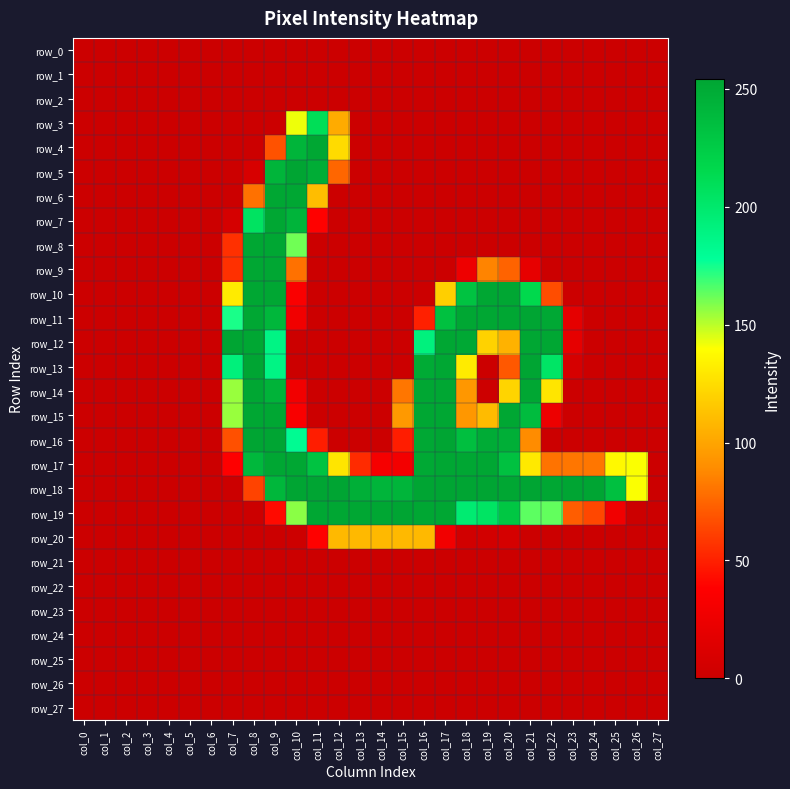

Reading left to right, transcribe all the data shown in this chart.

row_0: col_0=0	col_1=0	col_2=0	col_3=0	col_4=0	col_5=0	col_6=0	col_7=0	col_8=0	col_9=0	col_10=0	col_11=0	col_12=0	col_13=0	col_14=0	col_15=0	col_16=0	col_17=0	col_18=0	col_19=0	col_20=0	col_21=0	col_22=0	col_23=0	col_24=0	col_25=0	col_26=0	col_27=0
row_1: col_0=0	col_1=0	col_2=0	col_3=0	col_4=0	col_5=0	col_6=0	col_7=0	col_8=0	col_9=0	col_10=0	col_11=0	col_12=0	col_13=0	col_14=0	col_15=0	col_16=0	col_17=0	col_18=0	col_19=0	col_20=0	col_21=0	col_22=0	col_23=0	col_24=0	col_25=0	col_26=0	col_27=0
row_2: col_0=0	col_1=0	col_2=0	col_3=0	col_4=0	col_5=0	col_6=0	col_7=0	col_8=0	col_9=0	col_10=0	col_11=0	col_12=0	col_13=0	col_14=0	col_15=0	col_16=0	col_17=0	col_18=0	col_19=0	col_20=0	col_21=0	col_22=0	col_23=0	col_24=0	col_25=0	col_26=0	col_27=0
row_3: col_0=0	col_1=0	col_2=0	col_3=0	col_4=0	col_5=0	col_6=0	col_7=0	col_8=0	col_9=0	col_10=142	col_11=210	col_12=103	col_13=0	col_14=0	col_15=0	col_16=0	col_17=0	col_18=0	col_19=0	col_20=0	col_21=0	col_22=0	col_23=0	col_24=0	col_25=0	col_26=0	col_27=0
row_4: col_0=0	col_1=0	col_2=0	col_3=0	col_4=0	col_5=0	col_6=0	col_7=0	col_8=0	col_9=68	col_10=242	col_11=253	col_12=124	col_13=0	col_14=0	col_15=0	col_16=0	col_17=0	col_18=0	col_19=0	col_20=0	col_21=0	col_22=0	col_23=0	col_24=0	col_25=0	col_26=0	col_27=0
row_5: col_0=0	col_1=0	col_2=0	col_3=0	col_4=0	col_5=0	col_6=0	col_7=0	col_8=9	col_9=242	col_10=254	col_11=248	col_12=75	col_13=0	col_14=0	col_15=0	col_16=0	col_17=0	col_18=0	col_19=0	col_20=0	col_21=0	col_22=0	col_23=0	col_24=0	col_25=0	col_26=0	col_27=0
row_6: col_0=0	col_1=0	col_2=0	col_3=0	col_4=0	col_5=0	col_6=0	col_7=0	col_8=79	col_9=253	col_10=253	col_11=111	col_12=0	col_13=0	col_14=0	col_15=0	col_16=0	col_17=0	col_18=0	col_19=0	col_20=0	col_21=0	col_22=0	col_23=0	col_24=0	col_25=0	col_26=0	col_27=0
row_7: col_0=0	col_1=0	col_2=0	col_3=0	col_4=0	col_5=0	col_6=0	col_7=7	col_8=205	col_9=253	col_10=243	col_11=39	col_12=0	col_13=0	col_14=0	col_15=0	col_16=0	col_17=0	col_18=0	col_19=0	col_20=0	col_21=0	col_22=0	col_23=0	col_24=0	col_25=0	col_26=0	col_27=0
row_8: col_0=0	col_1=0	col_2=0	col_3=0	col_4=0	col_5=0	col_6=0	col_7=56	col_8=253	col_9=253	col_10=161	col_11=0	col_12=0	col_13=0	col_14=0	col_15=0	col_16=0	col_17=0	col_18=0	col_19=0	col_20=0	col_21=0	col_22=0	col_23=0	col_24=0	col_25=0	col_26=0	col_27=0
row_9: col_0=0	col_1=0	col_2=0	col_3=0	col_4=0	col_5=0	col_6=0	col_7=56	col_8=253	col_9=253	col_10=79	col_11=0	col_12=0	col_13=0	col_14=0	col_15=0	col_16=0	col_17=0	col_18=26	col_19=86	col_20=74	col_21=21	col_22=0	col_23=0	col_24=0	col_25=0	col_26=0	col_27=0
row_10: col_0=0	col_1=0	col_2=0	col_3=0	col_4=0	col_5=0	col_6=0	col_7=131	col_8=253	col_9=253	col_10=35	col_11=0	col_12=0	col_13=0	col_14=0	col_15=0	col_16=0	col_17=119	col_18=232	col_19=253	col_20=253	col_21=215	col_22=66	col_23=0	col_24=0	col_25=0	col_26=0	col_27=0
row_11: col_0=0	col_1=0	col_2=0	col_3=0	col_4=0	col_5=0	col_6=0	col_7=174	col_8=253	col_9=241	col_10=28	col_11=0	col_12=0	col_13=0	col_14=0	col_15=0	col_16=50	col_17=233	col_18=253	col_19=253	col_20=253	col_21=254	col_22=252	col_23=19	col_24=0	col_25=0	col_26=0	col_27=0
row_12: col_0=0	col_1=0	col_2=0	col_3=0	col_4=0	col_5=0	col_6=0	col_7=254	col_8=253	col_9=188	col_10=0	col_11=0	col_12=0	col_13=0	col_14=0	col_15=0	col_16=191	col_17=253	col_18=252	col_19=120	col_20=106	col_21=253	col_22=253	col_23=20	col_24=0	col_25=0	col_26=0	col_27=0
row_13: col_0=0	col_1=0	col_2=0	col_3=0	col_4=0	col_5=0	col_6=0	col_7=192	col_8=254	col_9=188	col_10=0	col_11=0	col_12=0	col_13=0	col_14=0	col_15=0	col_16=250	col_17=253	col_18=131	col_19=0	col_20=70	col_21=254	col_22=203	col_23=8	col_24=0	col_25=0	col_26=0	col_27=0
row_14: col_0=0	col_1=0	col_2=0	col_3=0	col_4=0	col_5=0	col_6=0	col_7=155	col_8=253	col_9=244	col_10=29	col_11=0	col_12=0	col_13=0	col_14=0	col_15=81	col_16=253	col_17=253	col_18=94	col_19=1	col_20=121	col_21=253	col_22=128	col_23=0	col_24=0	col_25=0	col_26=0	col_27=0
row_15: col_0=0	col_1=0	col_2=0	col_3=0	col_4=0	col_5=0	col_6=0	col_7=155	col_8=253	col_9=253	col_10=34	col_11=0	col_12=0	col_13=0	col_14=0	col_15=95	col_16=253	col_17=253	col_18=94	col_19=110	col_20=253	col_21=237	col_22=25	col_23=0	col_24=0	col_25=0	col_26=0	col_27=0
row_16: col_0=0	col_1=0	col_2=0	col_3=0	col_4=0	col_5=0	col_6=0	col_7=67	col_8=254	col_9=254	col_10=181	col_11=49	col_12=0	col_13=0	col_14=0	col_15=49	col_16=252	col_17=254	col_18=235	col_19=249	col_20=247	col_21=89	col_22=0	col_23=0	col_24=0	col_25=0	col_26=0	col_27=0
row_17: col_0=0	col_1=0	col_2=0	col_3=0	col_4=0	col_5=0	col_6=0	col_7=38	col_8=240	col_9=253	col_10=253	col_11=232	col_12=128	col_13=54	col_14=32	col_15=30	col_16=251	col_17=253	col_18=253	col_19=253	col_20=233	col_21=130	col_22=80	col_23=81	col_24=81	col_25=137	col_26=140	col_27=0
row_18: col_0=0	col_1=0	col_2=0	col_3=0	col_4=0	col_5=0	col_6=0	col_7=0	col_8=63	col_9=241	col_10=254	col_11=254	col_12=254	col_13=247	col_14=242	col_15=242	col_16=254	col_17=254	col_18=254	col_19=254	col_20=253	col_21=254	col_22=253	col_23=254	col_24=254	col_25=234	col_26=140	col_27=0
row_19: col_0=0	col_1=0	col_2=0	col_3=0	col_4=0	col_5=0	col_6=0	col_7=0	col_8=0	col_9=42	col_10=157	col_11=253	col_12=253	col_13=253	col_14=253	col_15=254	col_16=253	col_17=253	col_18=197	col_19=204	col_20=229	col_21=164	col_22=163	col_23=72	col_24=64	col_25=28	col_26=0	col_27=0
row_20: col_0=0	col_1=0	col_2=0	col_3=0	col_4=0	col_5=0	col_6=0	col_7=0	col_8=0	col_9=0	col_10=1	col_11=39	col_12=109	col_13=109	col_14=109	col_15=109	col_16=109	col_17=29	col_18=4	col_19=5	col_20=7	col_21=0	col_22=0	col_23=0	col_24=0	col_25=0	col_26=0	col_27=0
row_21: col_0=0	col_1=0	col_2=0	col_3=0	col_4=0	col_5=0	col_6=0	col_7=0	col_8=0	col_9=0	col_10=0	col_11=0	col_12=0	col_13=0	col_14=0	col_15=0	col_16=0	col_17=0	col_18=0	col_19=0	col_20=0	col_21=0	col_22=0	col_23=0	col_24=0	col_25=0	col_26=0	col_27=0
row_22: col_0=0	col_1=0	col_2=0	col_3=0	col_4=0	col_5=0	col_6=0	col_7=0	col_8=0	col_9=0	col_10=0	col_11=0	col_12=0	col_13=0	col_14=0	col_15=0	col_16=0	col_17=0	col_18=0	col_19=0	col_20=0	col_21=0	col_22=0	col_23=0	col_24=0	col_25=0	col_26=0	col_27=0
row_23: col_0=0	col_1=0	col_2=0	col_3=0	col_4=0	col_5=0	col_6=0	col_7=0	col_8=0	col_9=0	col_10=0	col_11=0	col_12=0	col_13=0	col_14=0	col_15=0	col_16=0	col_17=0	col_18=0	col_19=0	col_20=0	col_21=0	col_22=0	col_23=0	col_24=0	col_25=0	col_26=0	col_27=0
row_24: col_0=0	col_1=0	col_2=0	col_3=0	col_4=0	col_5=0	col_6=0	col_7=0	col_8=0	col_9=0	col_10=0	col_11=0	col_12=0	col_13=0	col_14=0	col_15=0	col_16=0	col_17=0	col_18=0	col_19=0	col_20=0	col_21=0	col_22=0	col_23=0	col_24=0	col_25=0	col_26=0	col_27=0
row_25: col_0=0	col_1=0	col_2=0	col_3=0	col_4=0	col_5=0	col_6=0	col_7=0	col_8=0	col_9=0	col_10=0	col_11=0	col_12=0	col_13=0	col_14=0	col_15=0	col_16=0	col_17=0	col_18=0	col_19=0	col_20=0	col_21=0	col_22=0	col_23=0	col_24=0	col_25=0	col_26=0	col_27=0
row_26: col_0=0	col_1=0	col_2=0	col_3=0	col_4=0	col_5=0	col_6=0	col_7=0	col_8=0	col_9=0	col_10=0	col_11=0	col_12=0	col_13=0	col_14=0	col_15=0	col_16=0	col_17=0	col_18=0	col_19=0	col_20=0	col_21=0	col_22=0	col_23=0	col_24=0	col_25=0	col_26=0	col_27=0
row_27: col_0=0	col_1=0	col_2=0	col_3=0	col_4=0	col_5=0	col_6=0	col_7=0	col_8=0	col_9=0	col_10=0	col_11=0	col_12=0	col_13=0	col_14=0	col_15=0	col_16=0	col_17=0	col_18=0	col_19=0	col_20=0	col_21=0	col_22=0	col_23=0	col_24=0	col_25=0	col_26=0	col_27=0